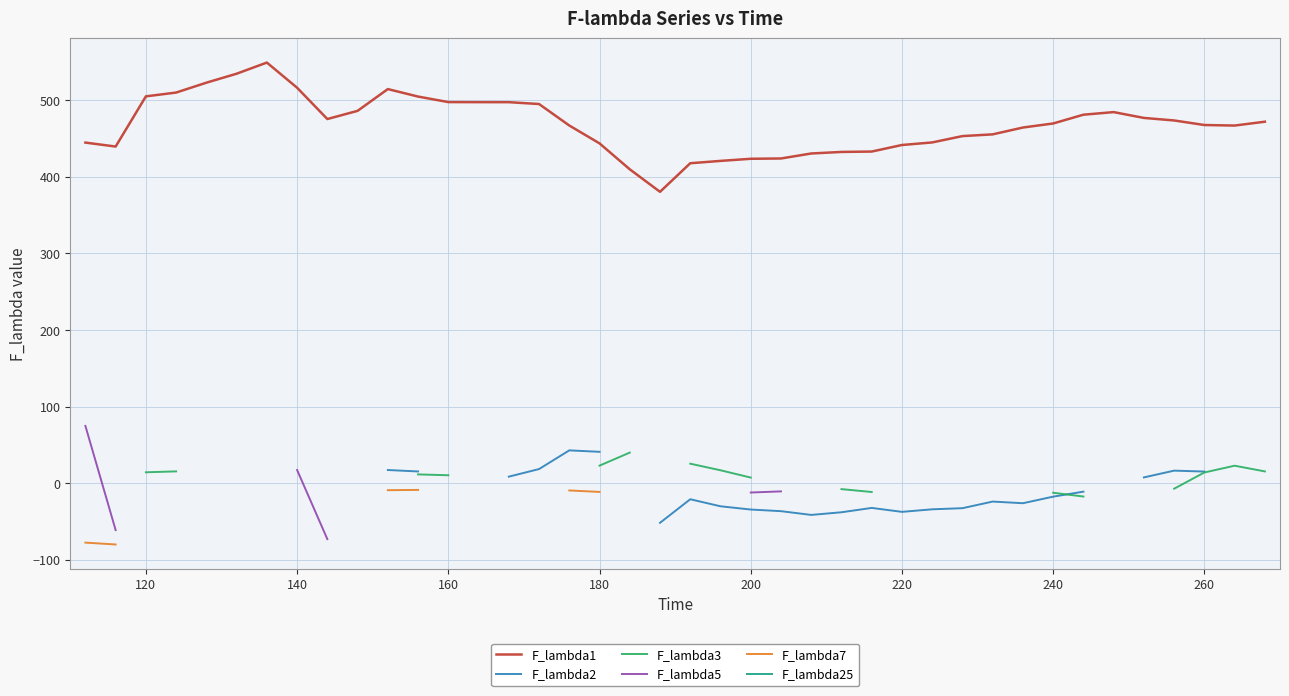

True or false: F_lambda2 and F_lambda7 cross at least once.

False